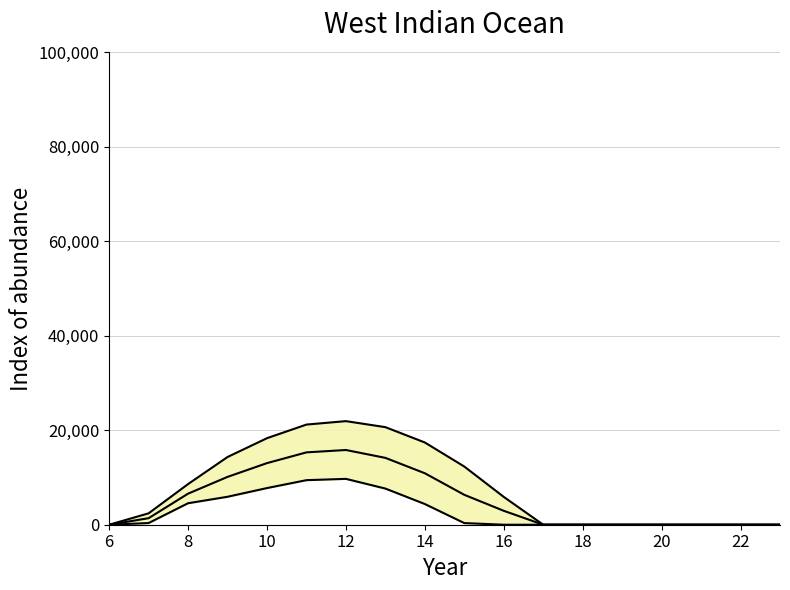

What is the maximum value for Lower bound?

9708.2